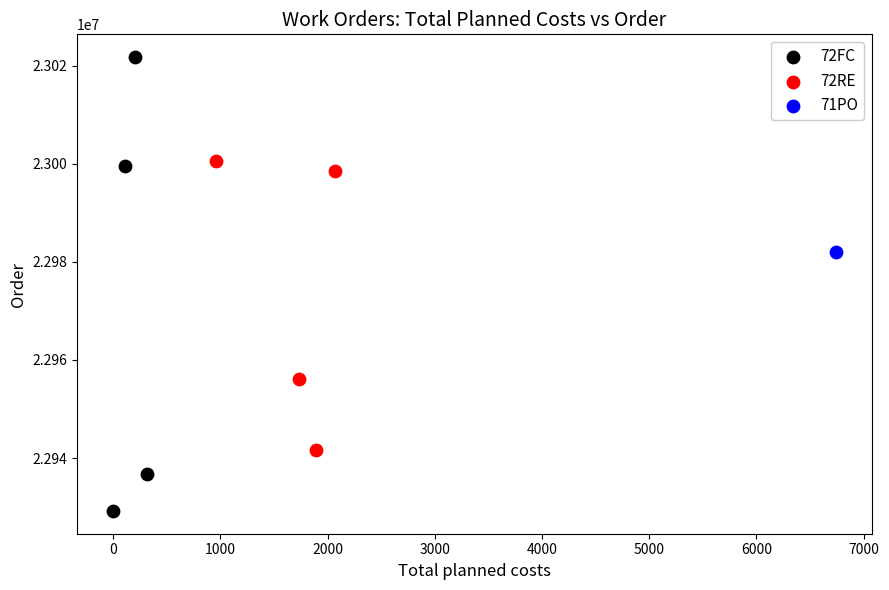

What are all the series names shown in the legend?

72FC, 72RE, 71PO